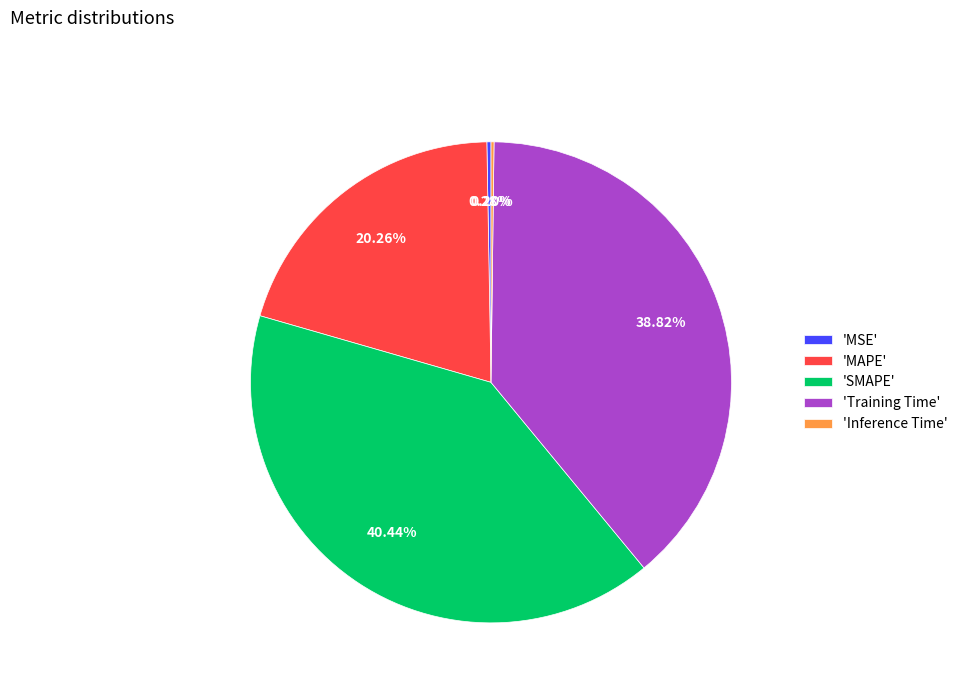

Which slice is the largest?

'SMAPE'